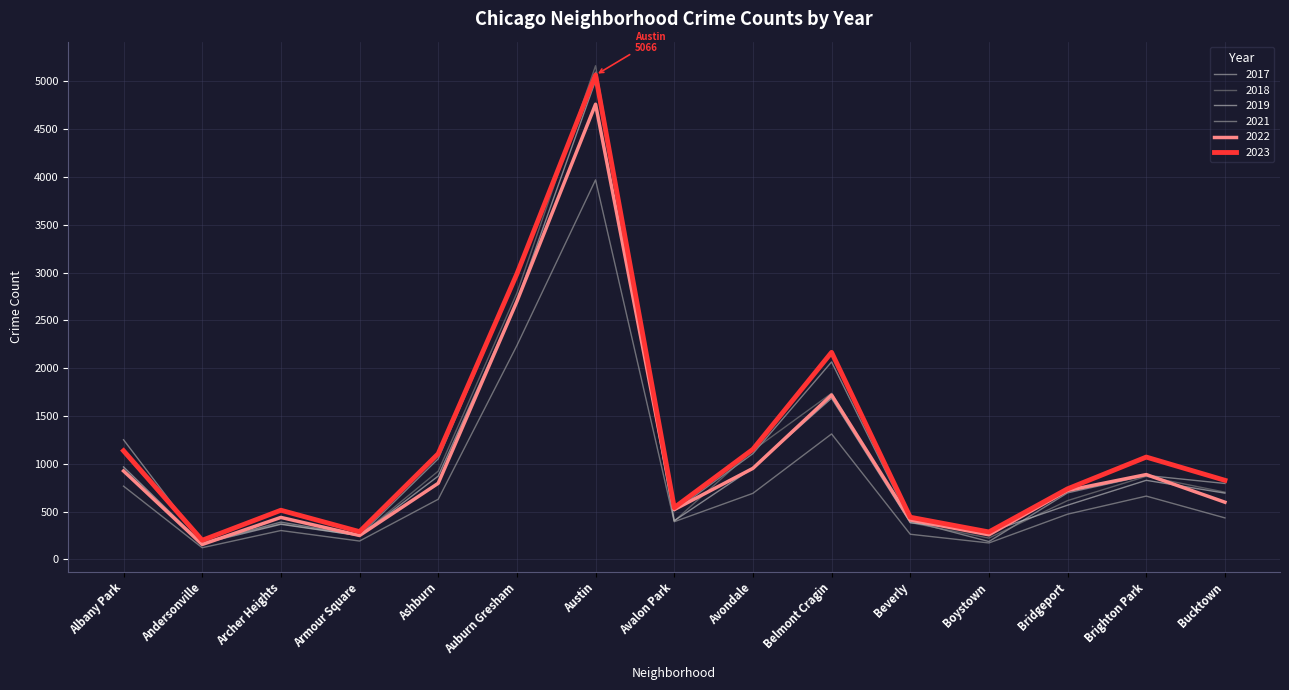

At Avondale, list the series in order from largest to smallest.

2023, 2018, 2017, 2019, 2022, 2021